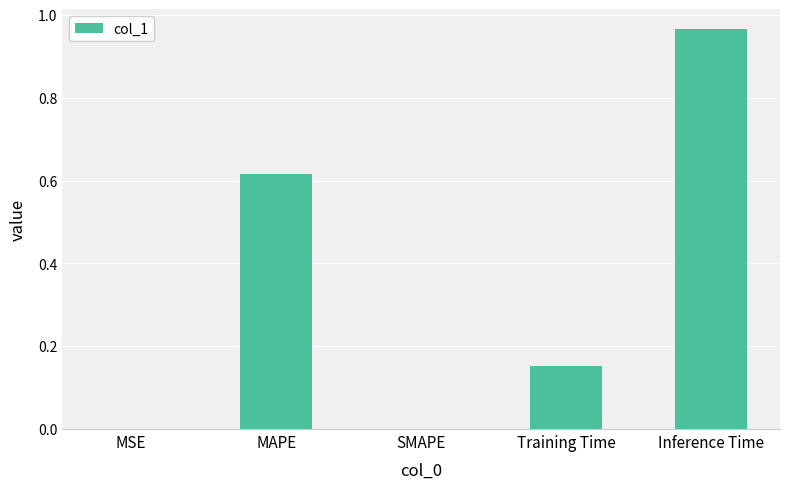

How many data points does each series have?

5